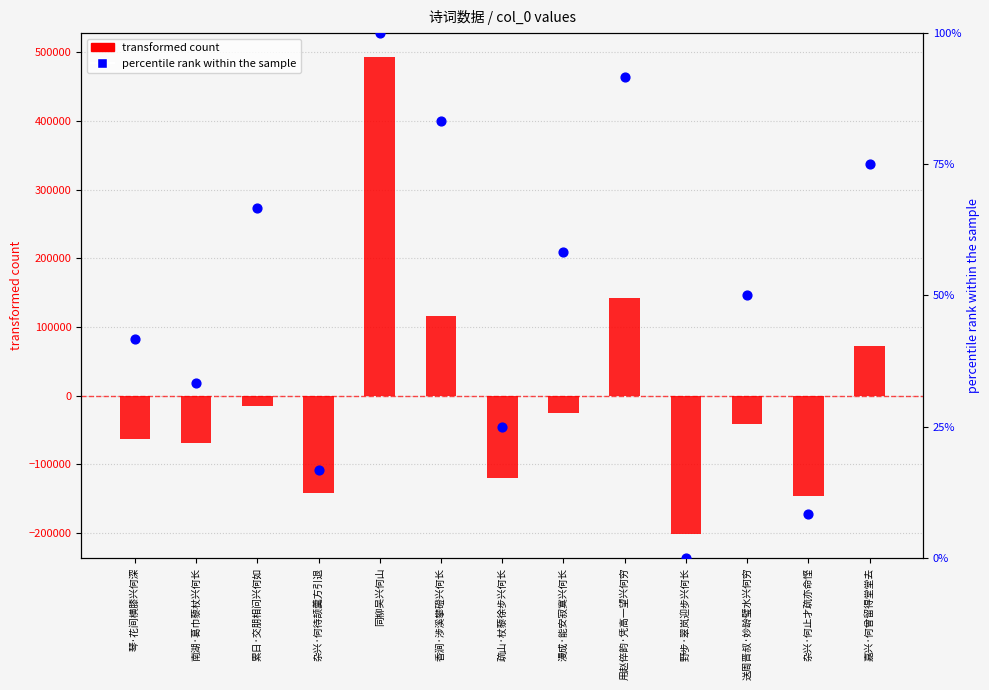

Between 野步·翠岚迎步兴何长 and 香涧·涉溪攀磴兴何长, which is larger?

香涧·涉溪攀磴兴何长